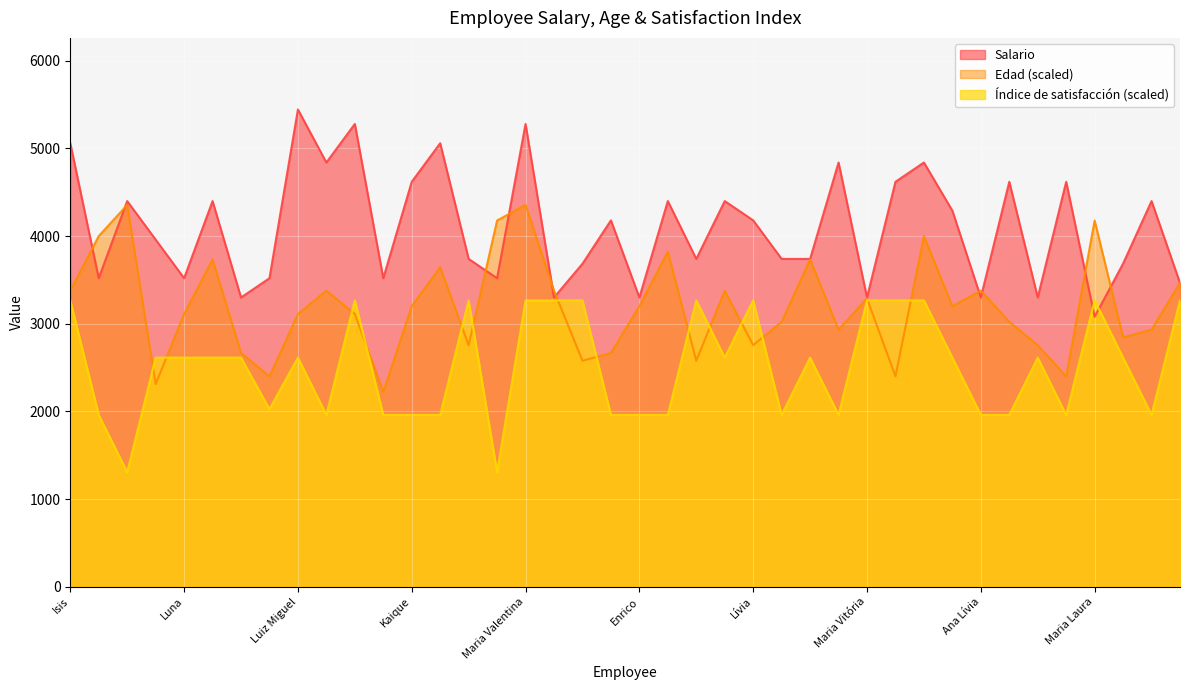

What is the value of the Salario point at the 34th from the left?

4620.0